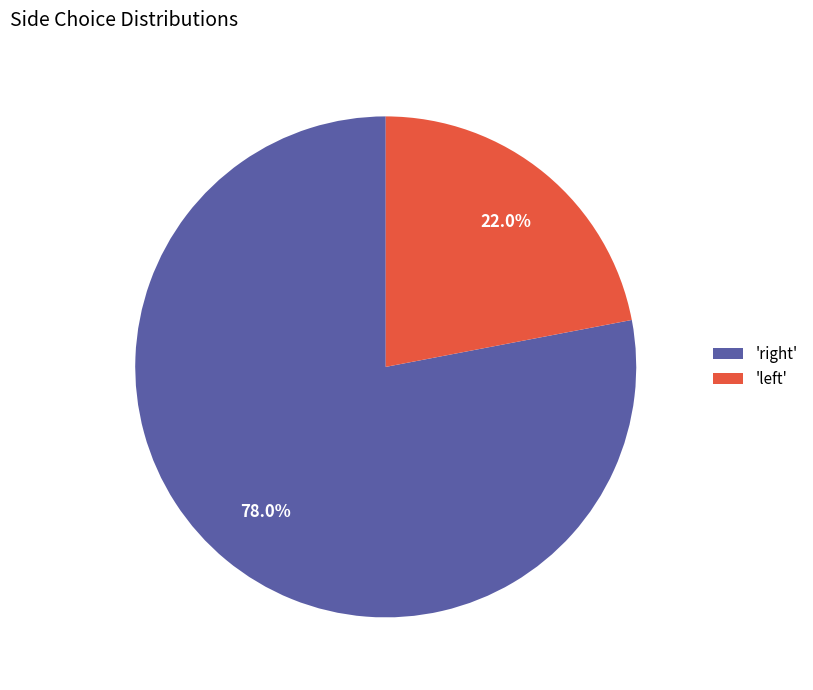

Which slice is the largest?

'right'